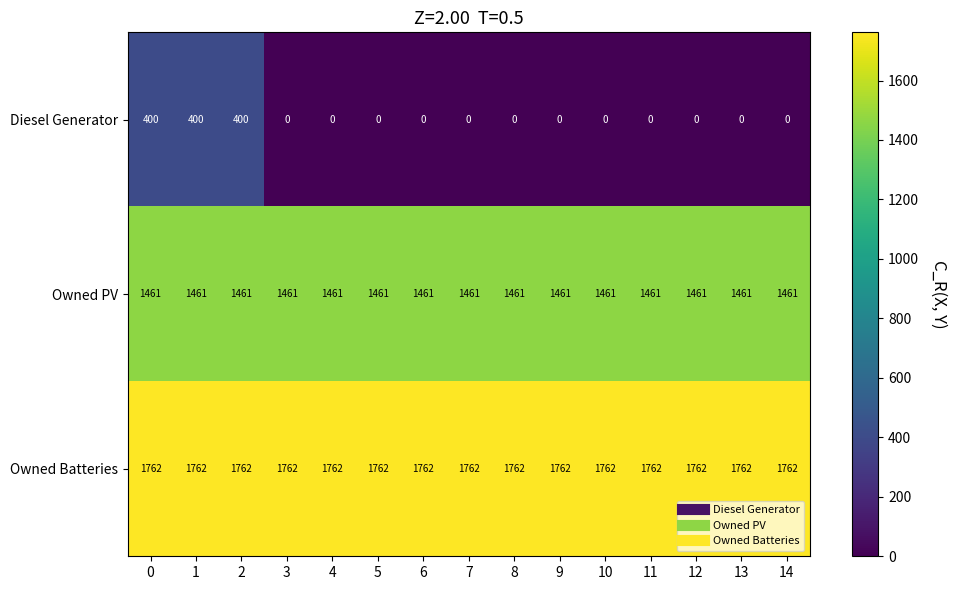

What is the difference between the highest and lowest values at 5?

1762